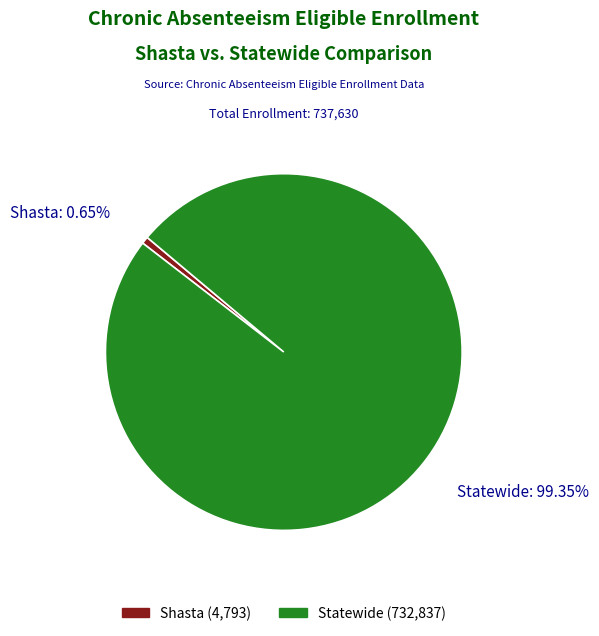

What percentage do Statewide and Shasta together represent?

100.0%